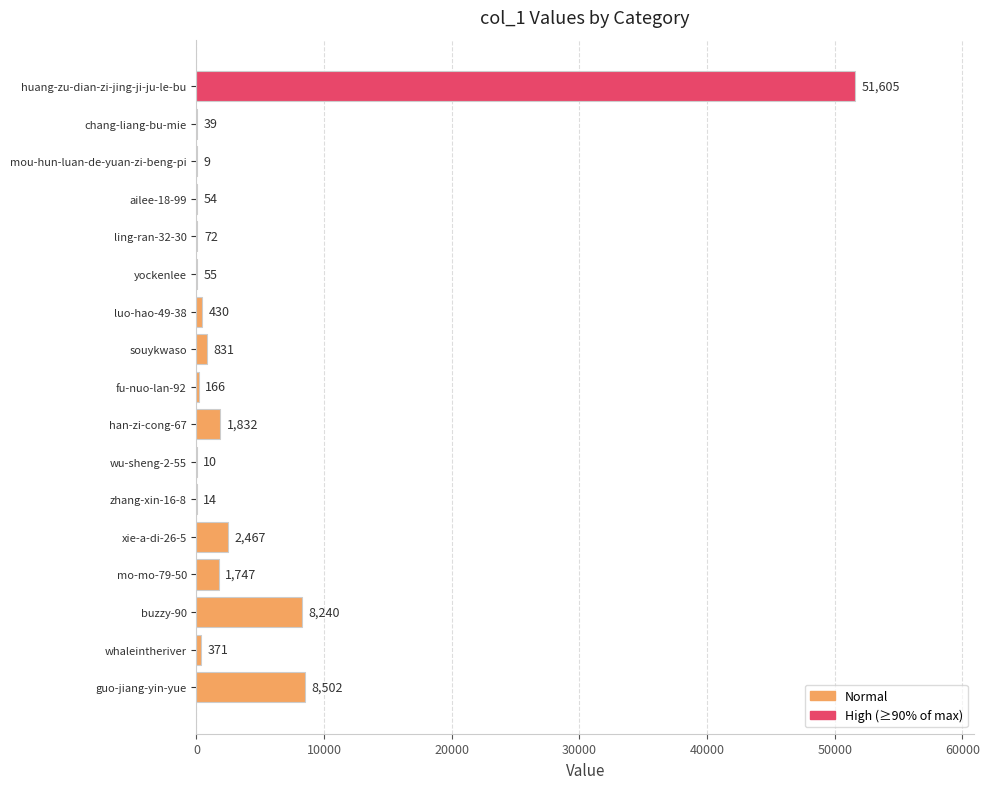

Does the chart contain stacked bars?

No